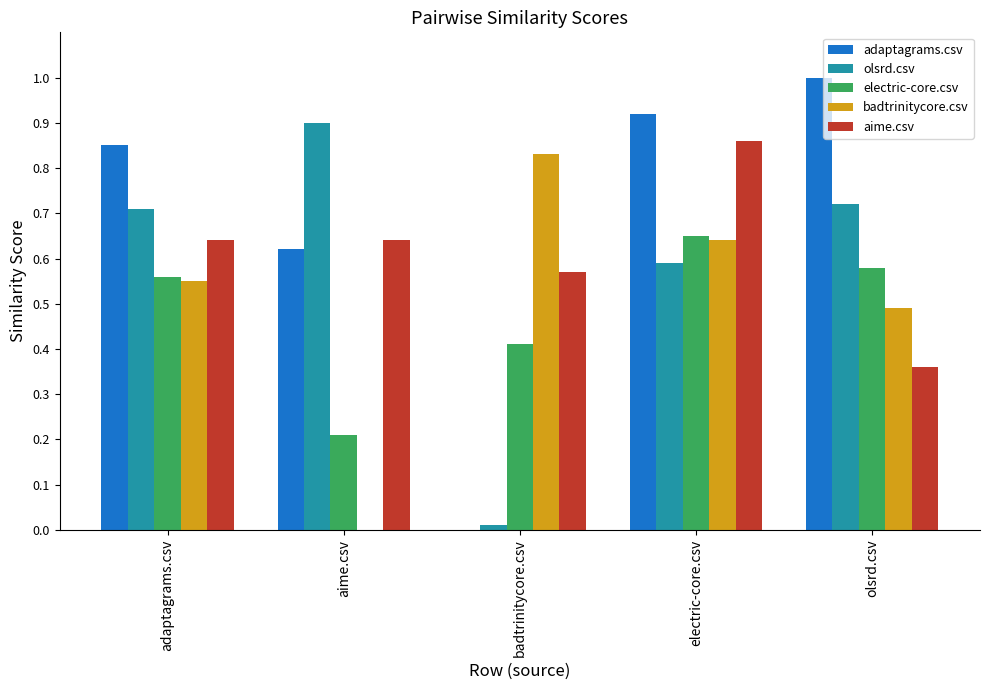

True or false: olsrd.csv has a value of 0.7 at olsrd.csv.

True